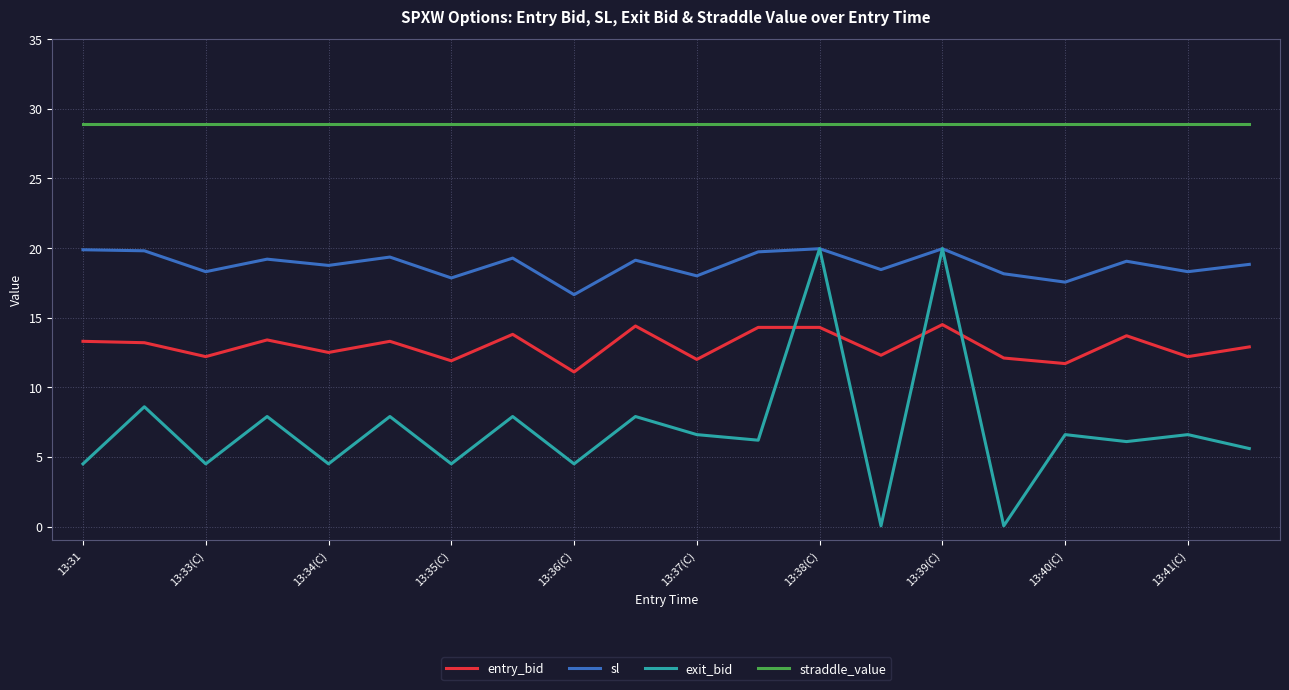

List the series in order of their overall mean, lowest first.

exit_bid, entry_bid, sl, straddle_value